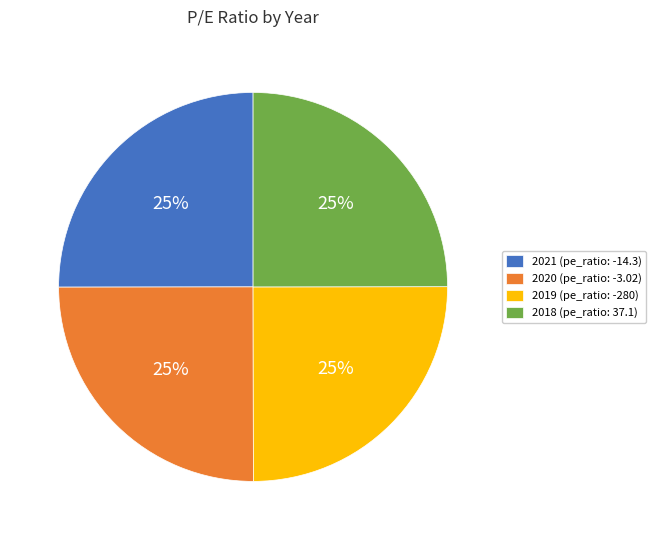

To the nearest percent, what is the combined percentage of 2018 and 2021?

50%